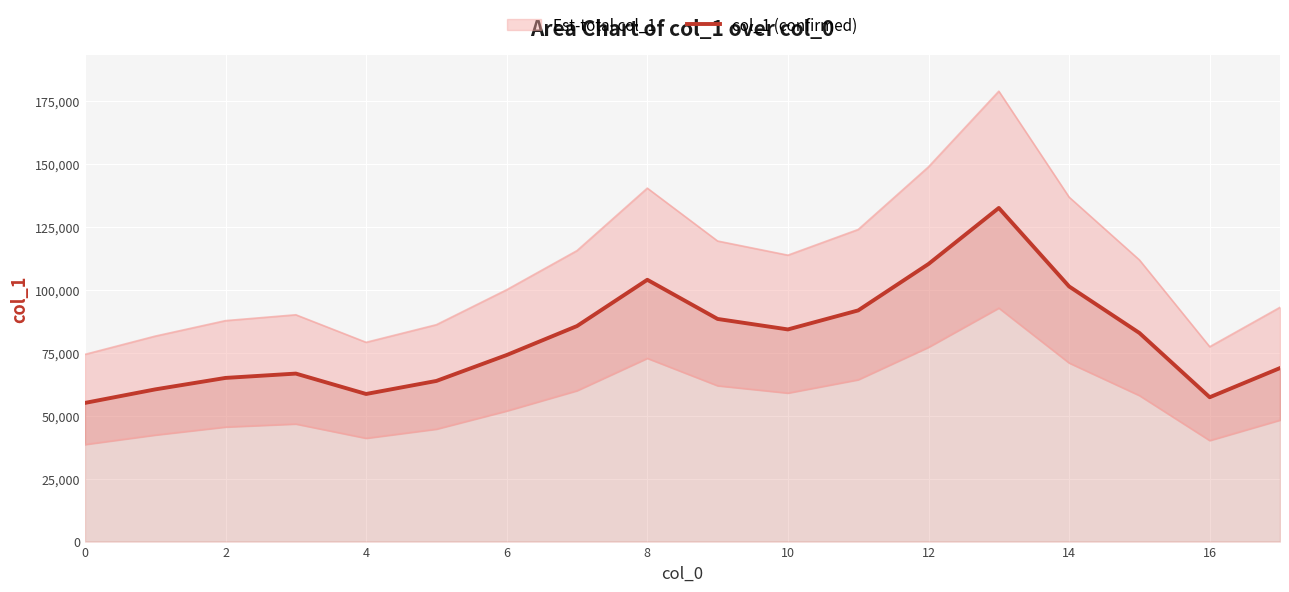

The chart shows a value of 84258 at 10. True or false?

True